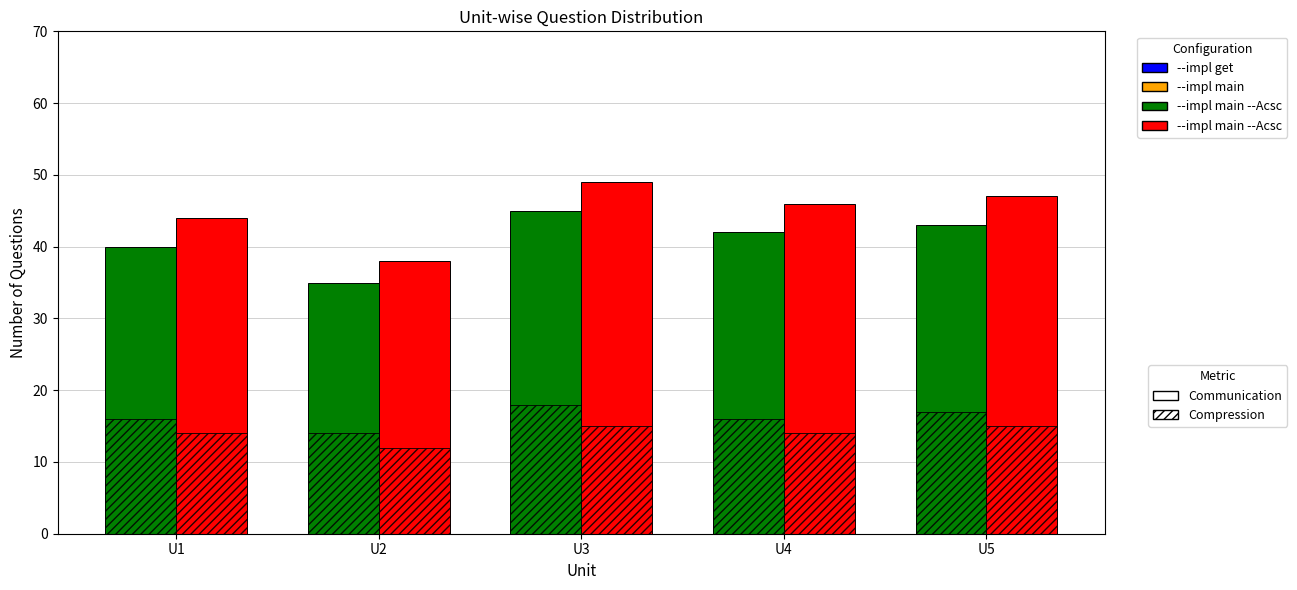

What is the difference between the highest and lowest values at U2?

26